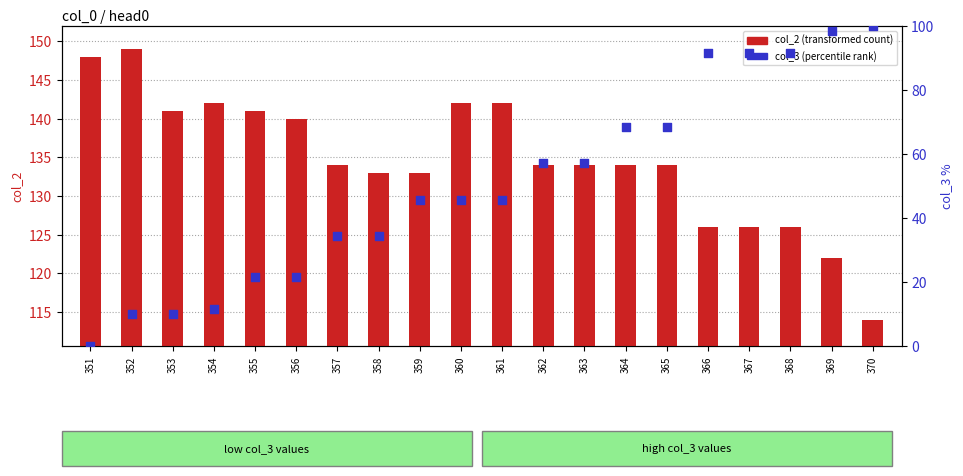

Which series has the largest Y range (max minus min)?

col_3 percentile rank